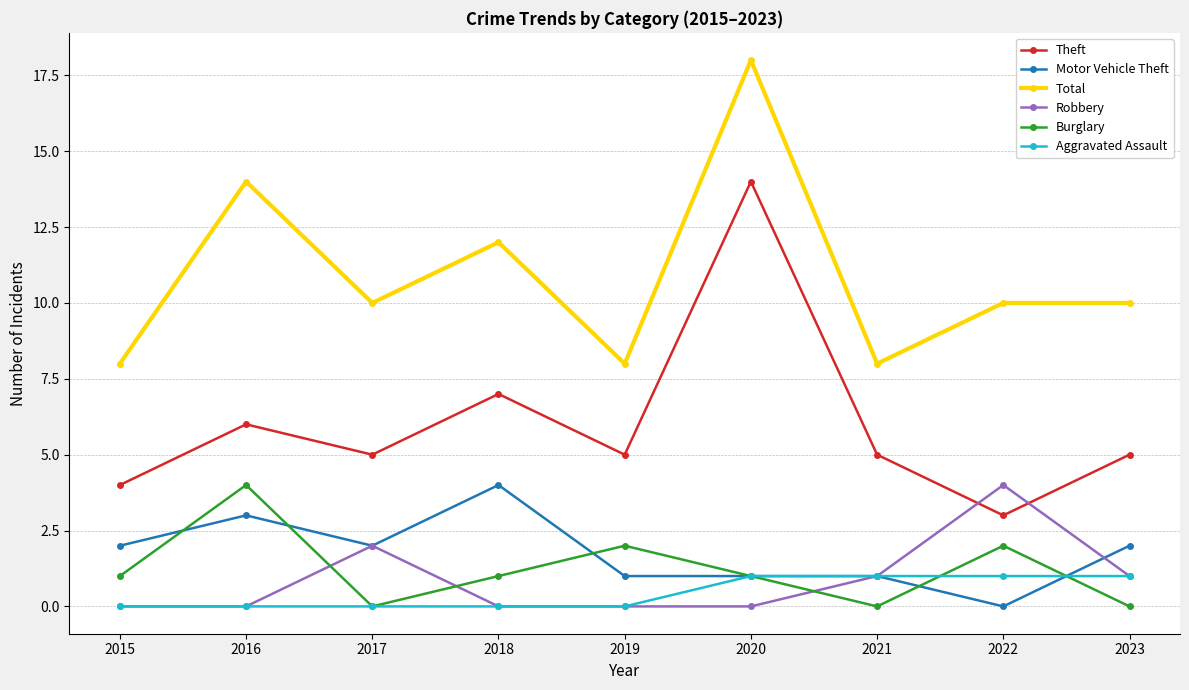

What is the difference between the highest and lowest values at 2021?

8